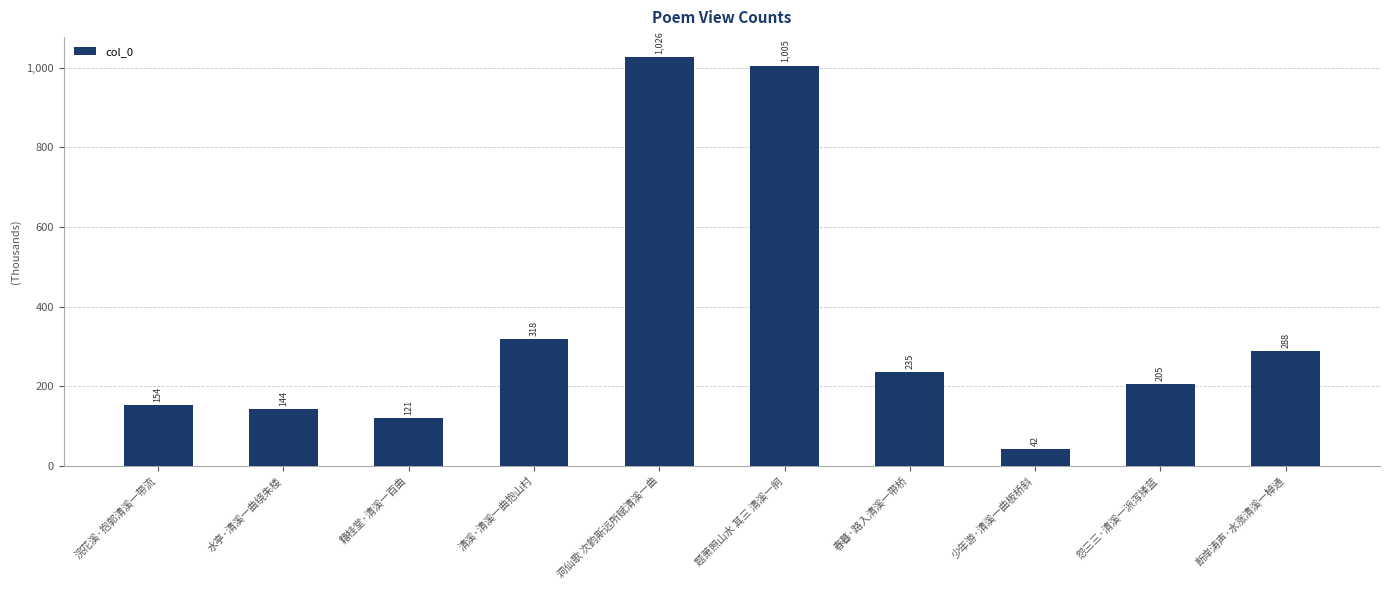

Where is the data nearest to the value 534?

清溪·清溪一曲抱山村